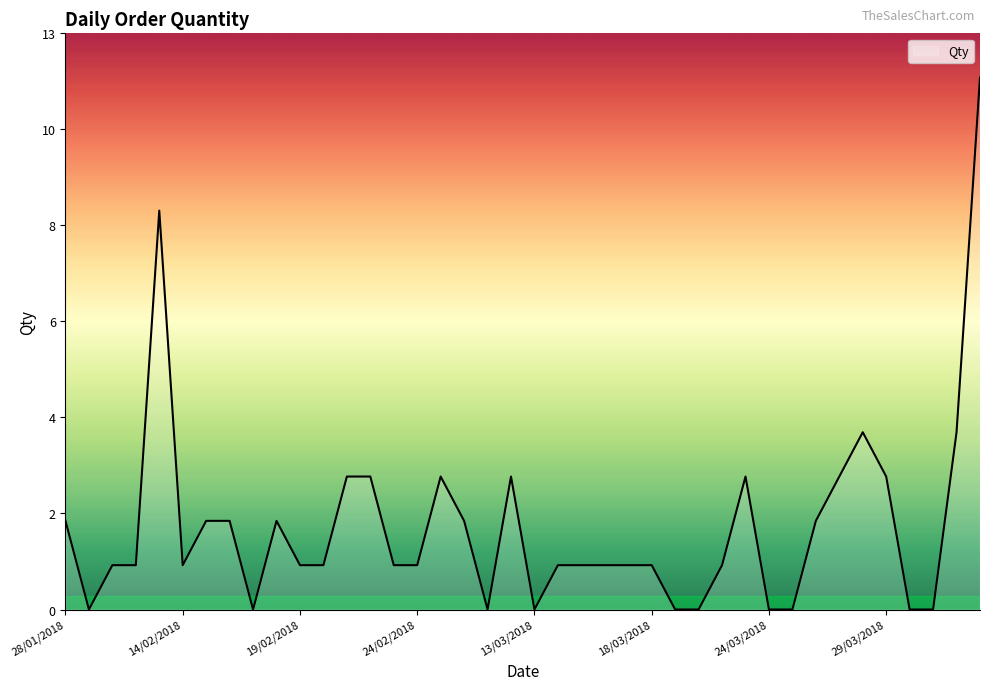

Rank the categories by value from highest to lowest.

14/04/2018, 13/02/2018, 28/03/2018, 13/04/2018, 21/02/2018, 22/02/2018, 25/02/2018, 28/02/2018, 22/03/2018, 27/03/2018, 29/03/2018, 28/01/2018, 15/02/2018, 16/02/2018, 18/02/2018, 26/02/2018, 26/03/2018, 30/01/2018, 31/01/2018, 14/02/2018, 19/02/2018, 20/02/2018, 23/02/2018, 24/02/2018, 14/03/2018, 15/03/2018, 16/03/2018, 17/03/2018, 18/03/2018, 21/03/2018, 29/01/2018, 17/02/2018, 27/02/2018, 13/03/2018, 19/03/2018, 20/03/2018, 24/03/2018, 25/03/2018, 30/03/2018, 31/03/2018